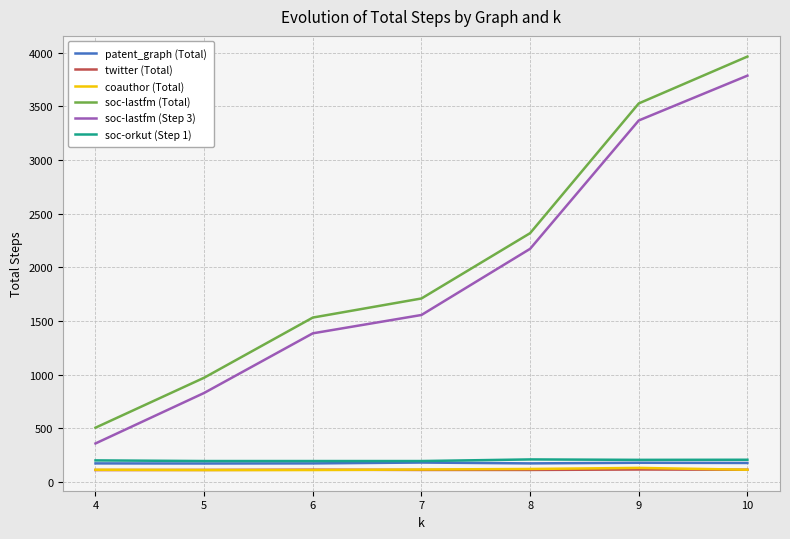

True or false: patent_graph (Total) and twitter (Total) intersect in this chart.

False